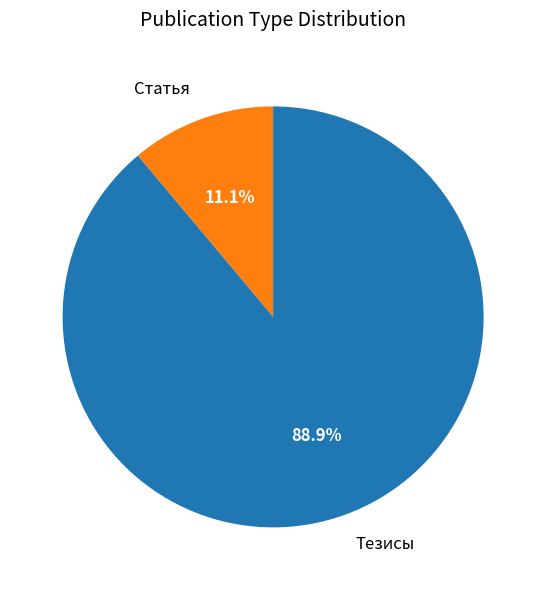

How many slices are in this pie chart?

2